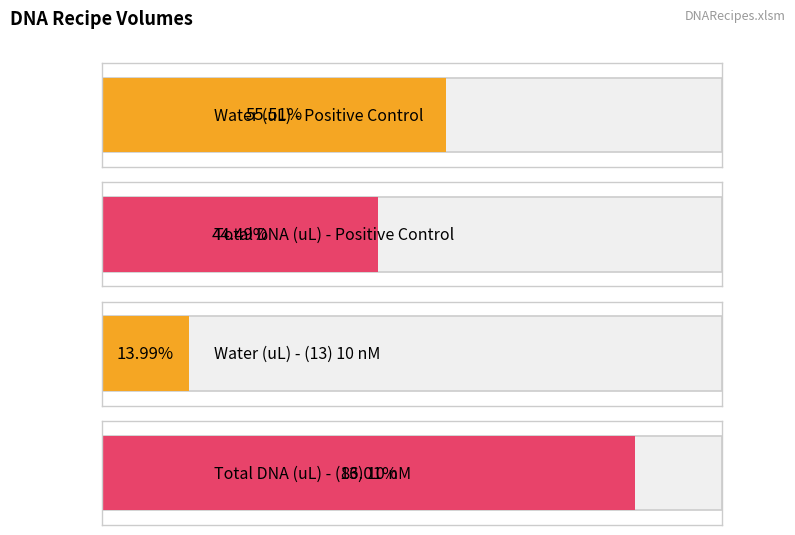

What is the approximate value of Water (uL) at (13) 10 nM?

0.3